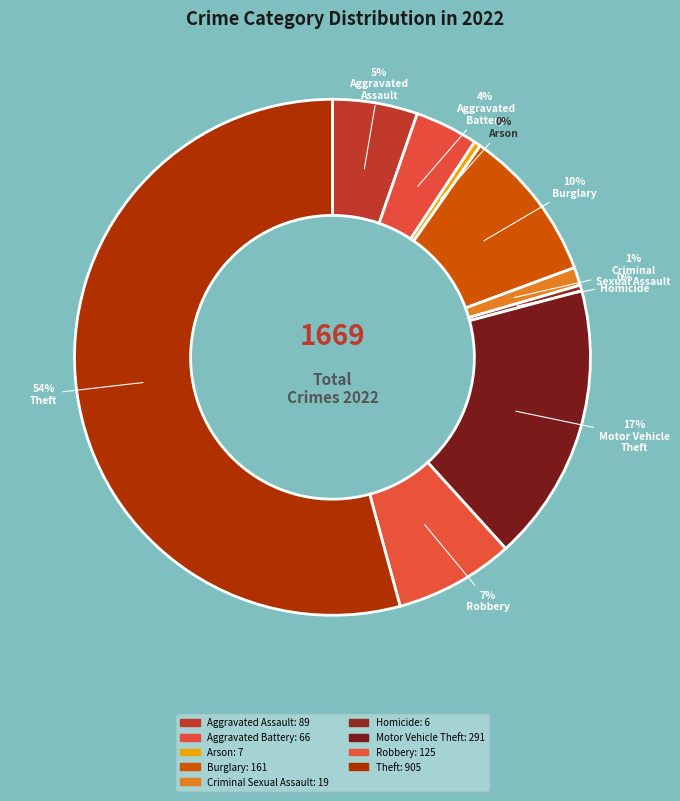

What percentage is the Robbery slice, to the nearest percent?

7%